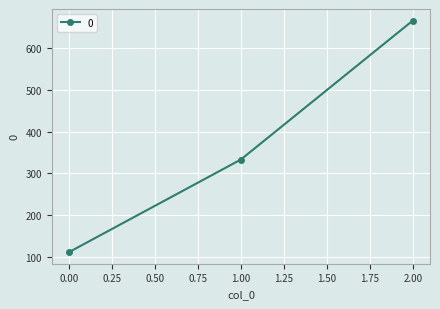

What value does the data have at 2.00?

666.7